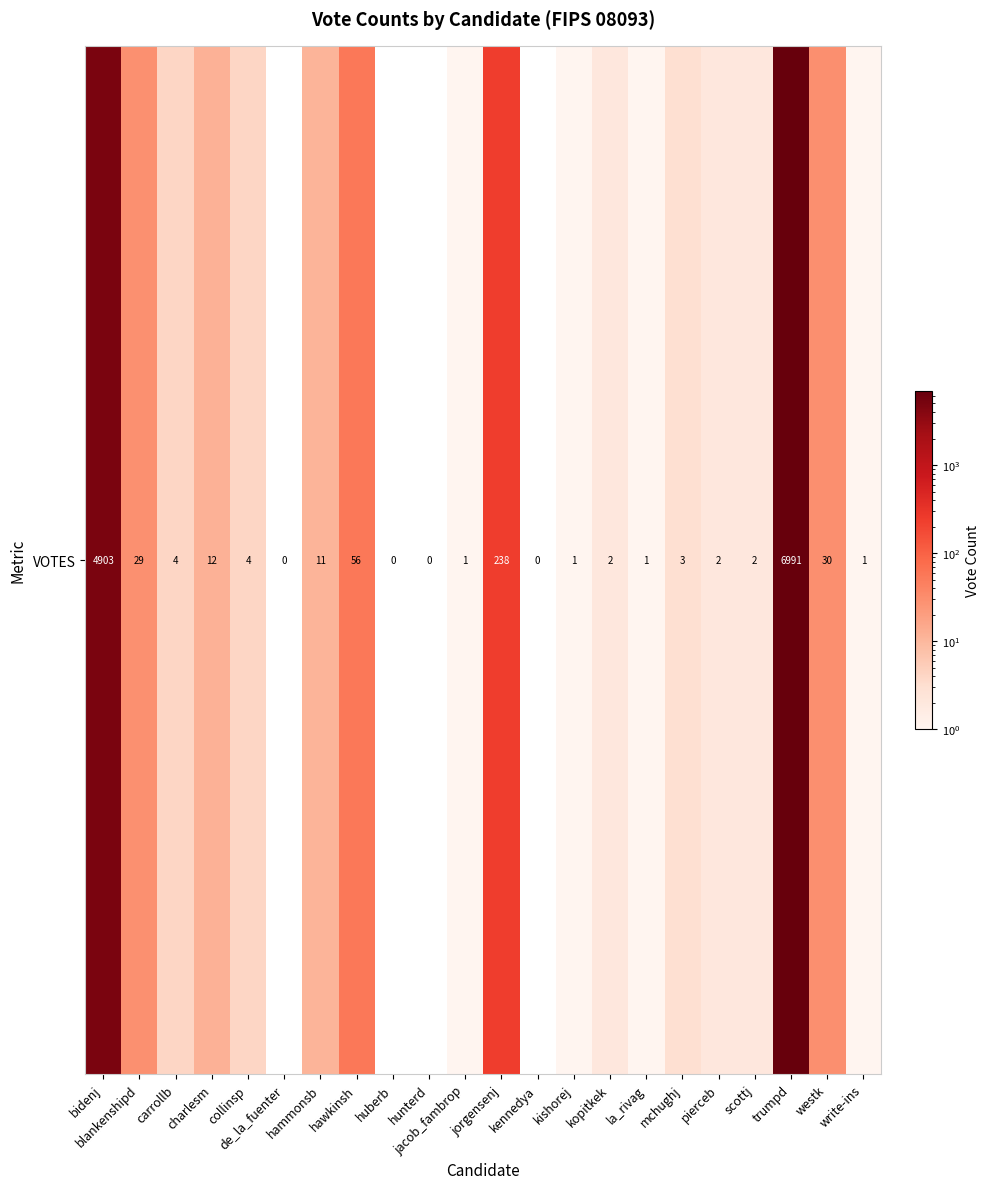

List the labels in order of value, largest first.

trumpd, bidenj, jorgensenj, hawkinsh, westk, blankenshipd, charlesm, hammonsb, carrollb, collinsp, mchughj, kopitkek, pierceb, scottj, jacob_fambrop, kishorej, la_rivag, write-ins, de_la_fuenter, huberb, hunterd, kennedya